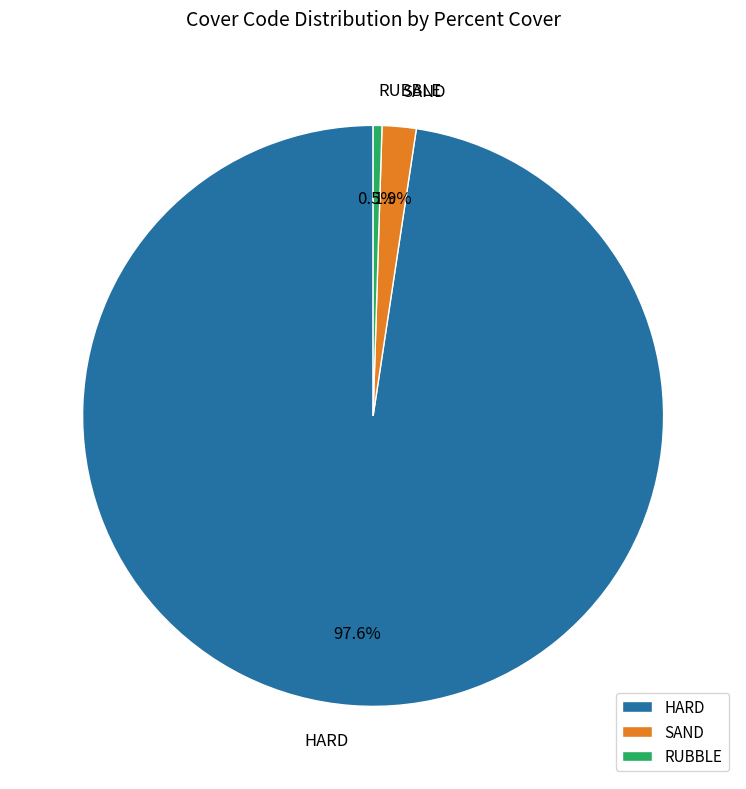

Which category has the smallest portion of the pie?

RUBBLE